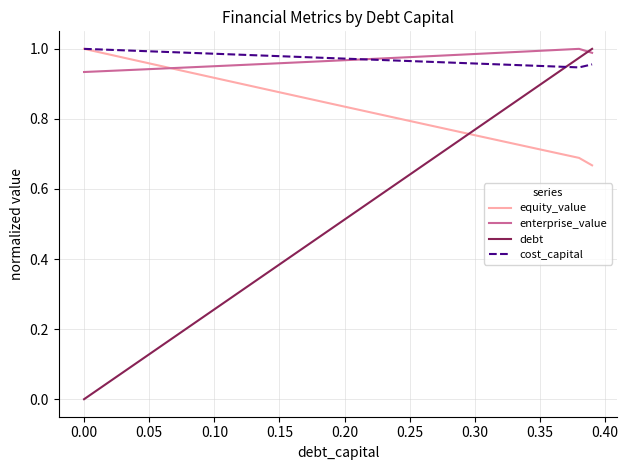

True or false: equity_value and debt intersect in this chart.

True